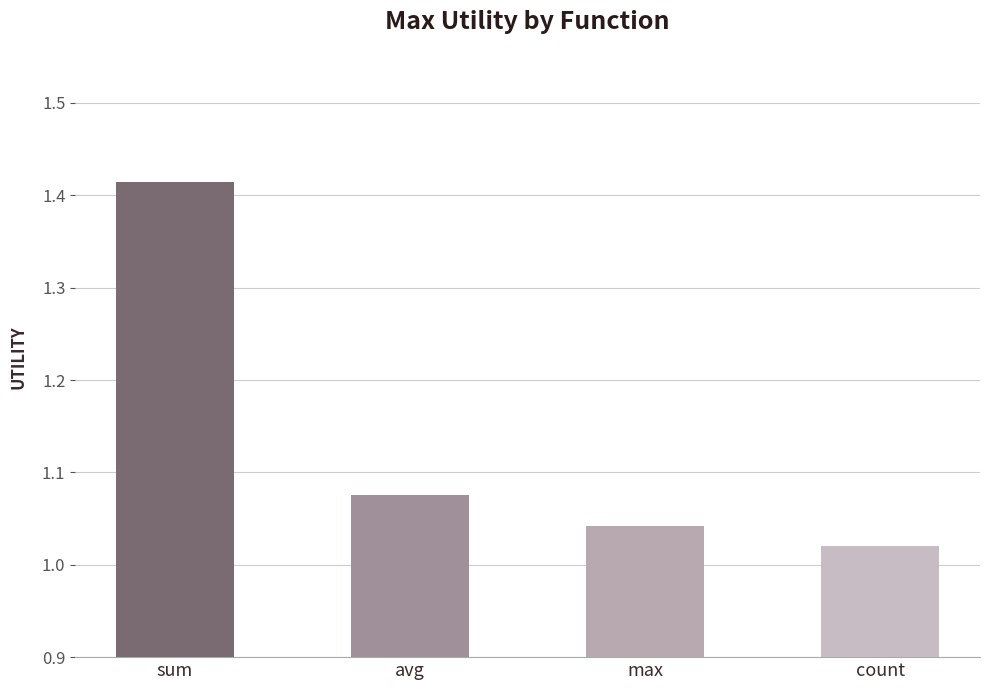

Which has a higher value, sum or avg?

sum